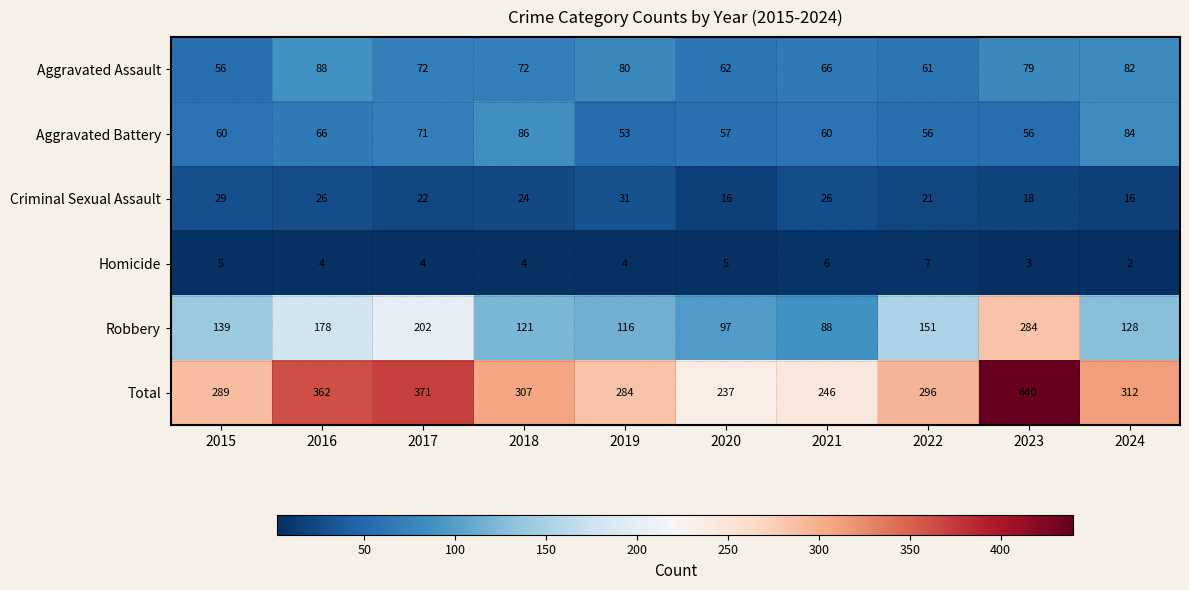

How many data points does each series have?

10